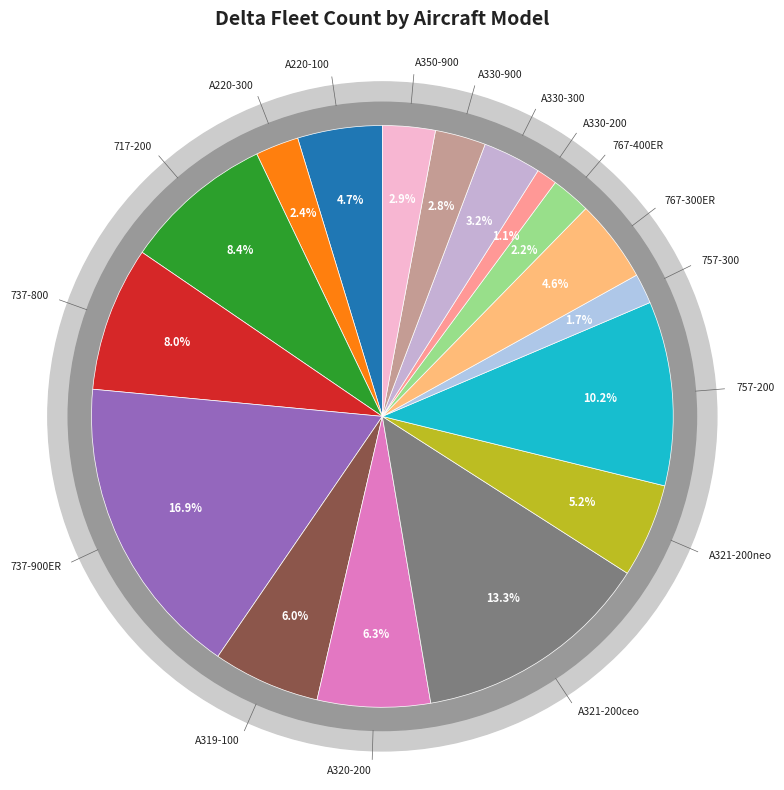

Is it true that A330-300 is 12% of the pie?

False